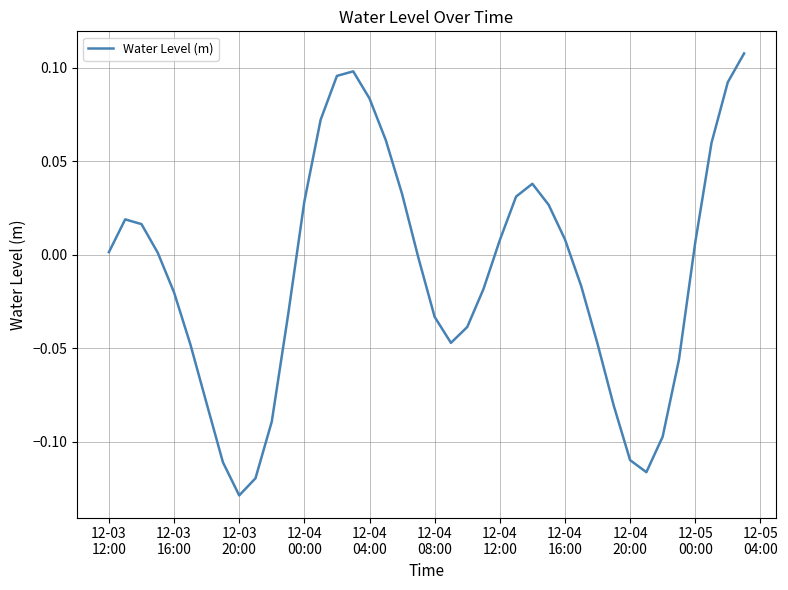

How many lines are shown in the chart?

1